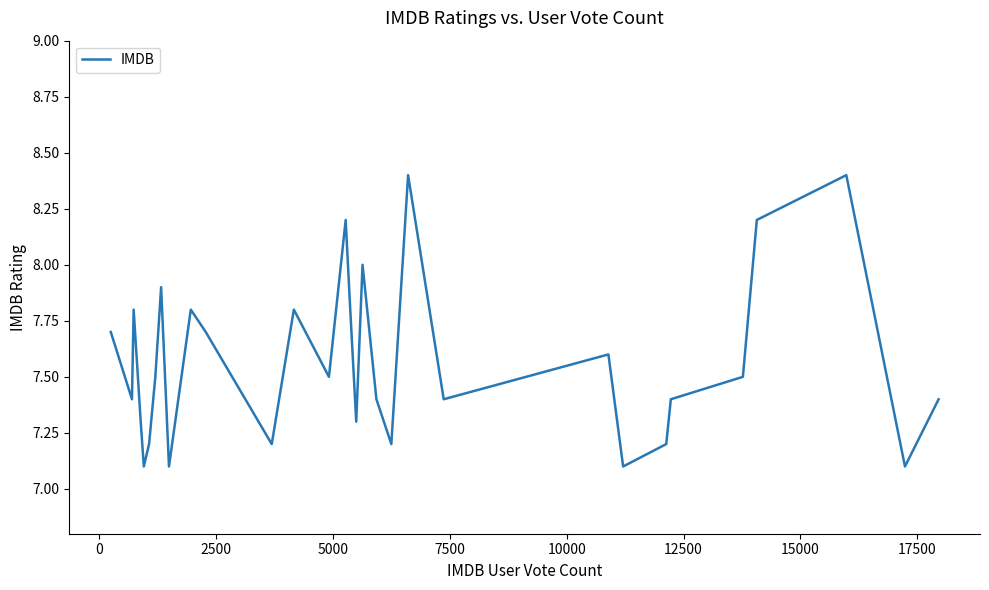

How many interior local valleys (lower than both neighbors) does the data have?

10